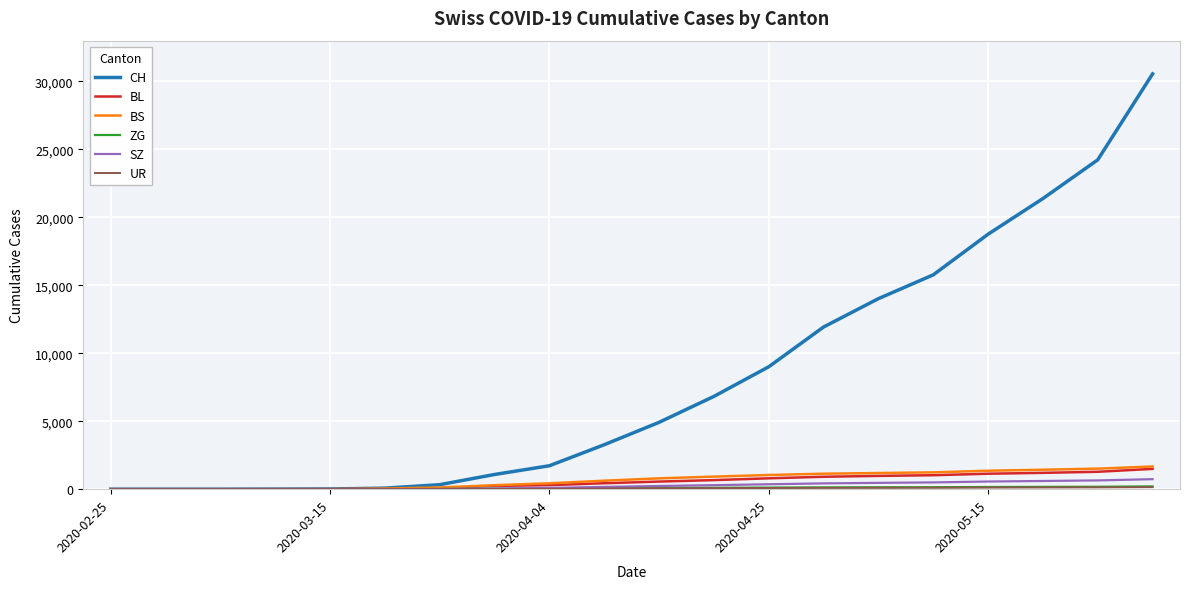

How many lines are shown in the chart?

6